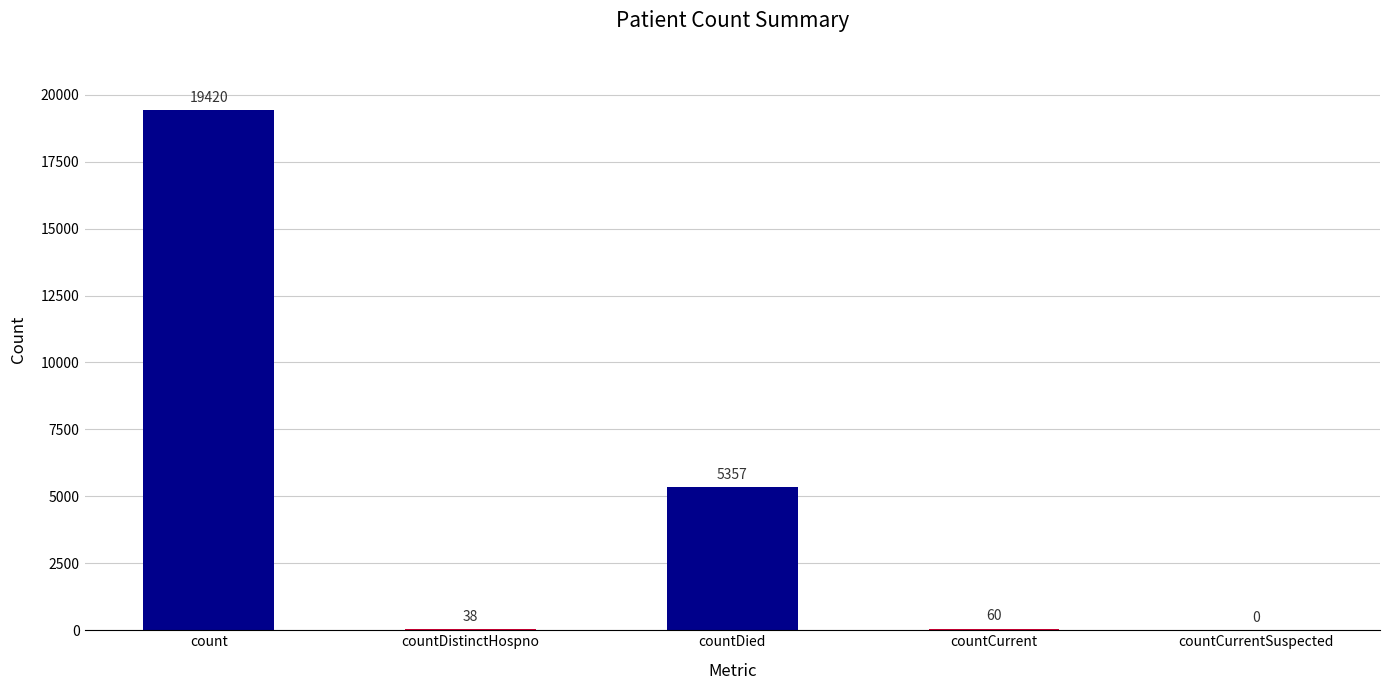

The chart shows a value of 38 at countDistinctHospno. True or false?

True